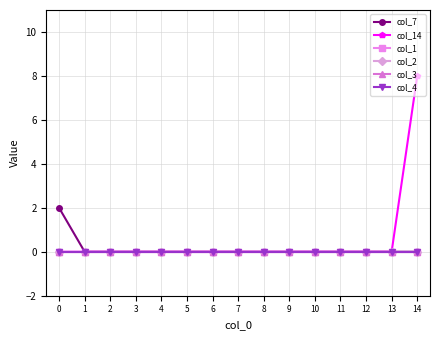

Does the chart have visible grid lines?

Yes